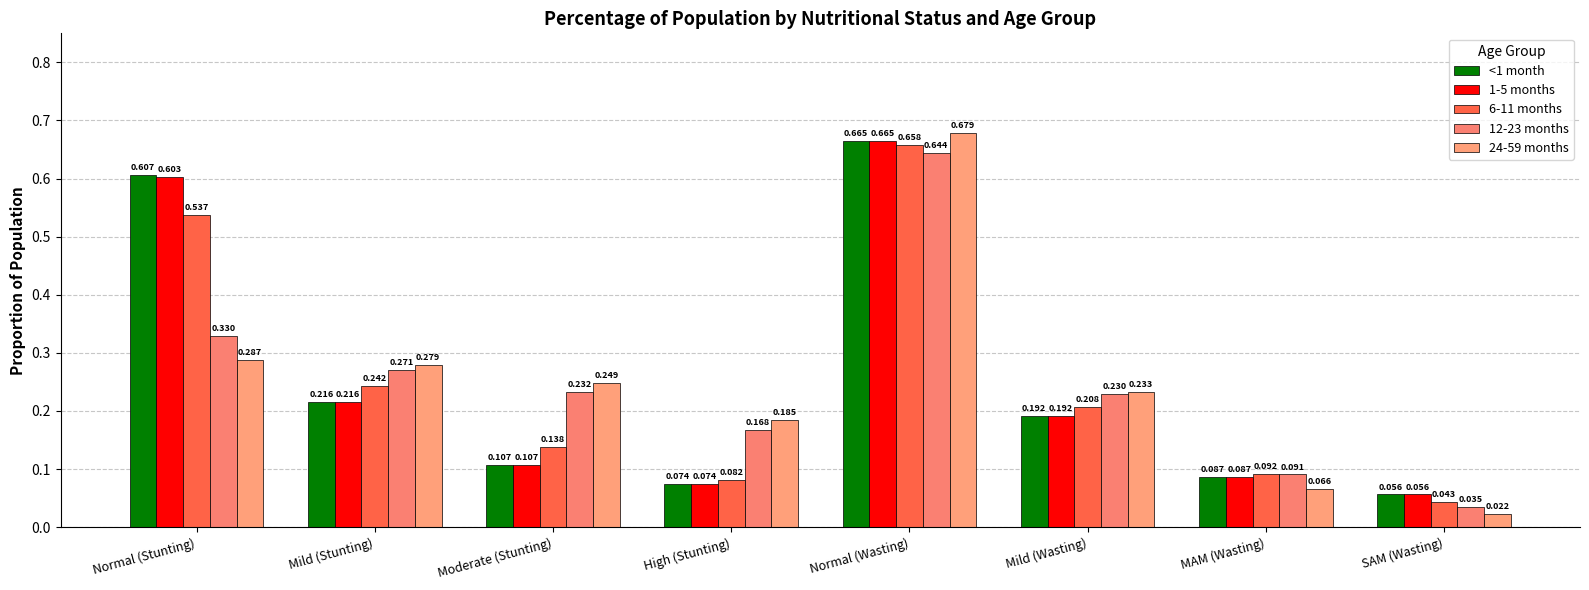

How many bars are there in total?

40